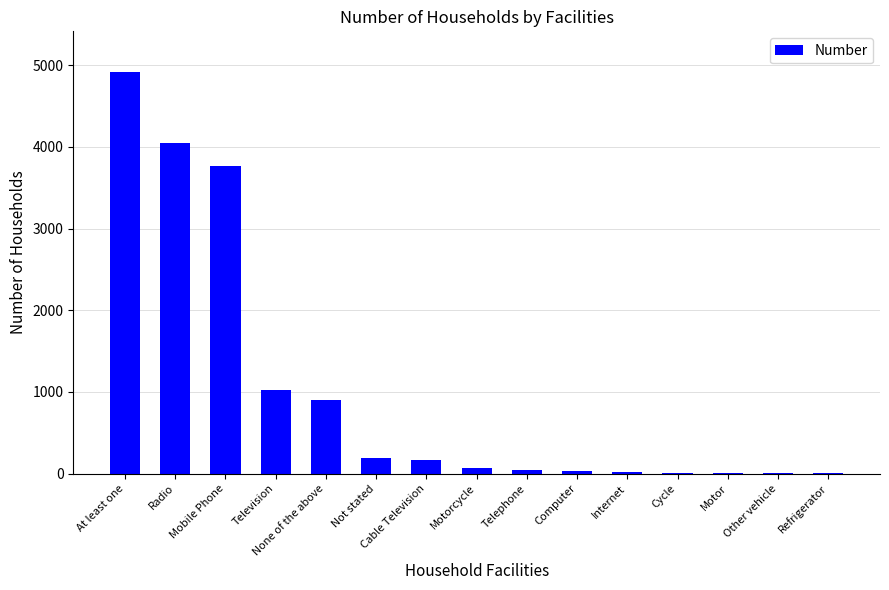

Does the chart contain stacked bars?

No